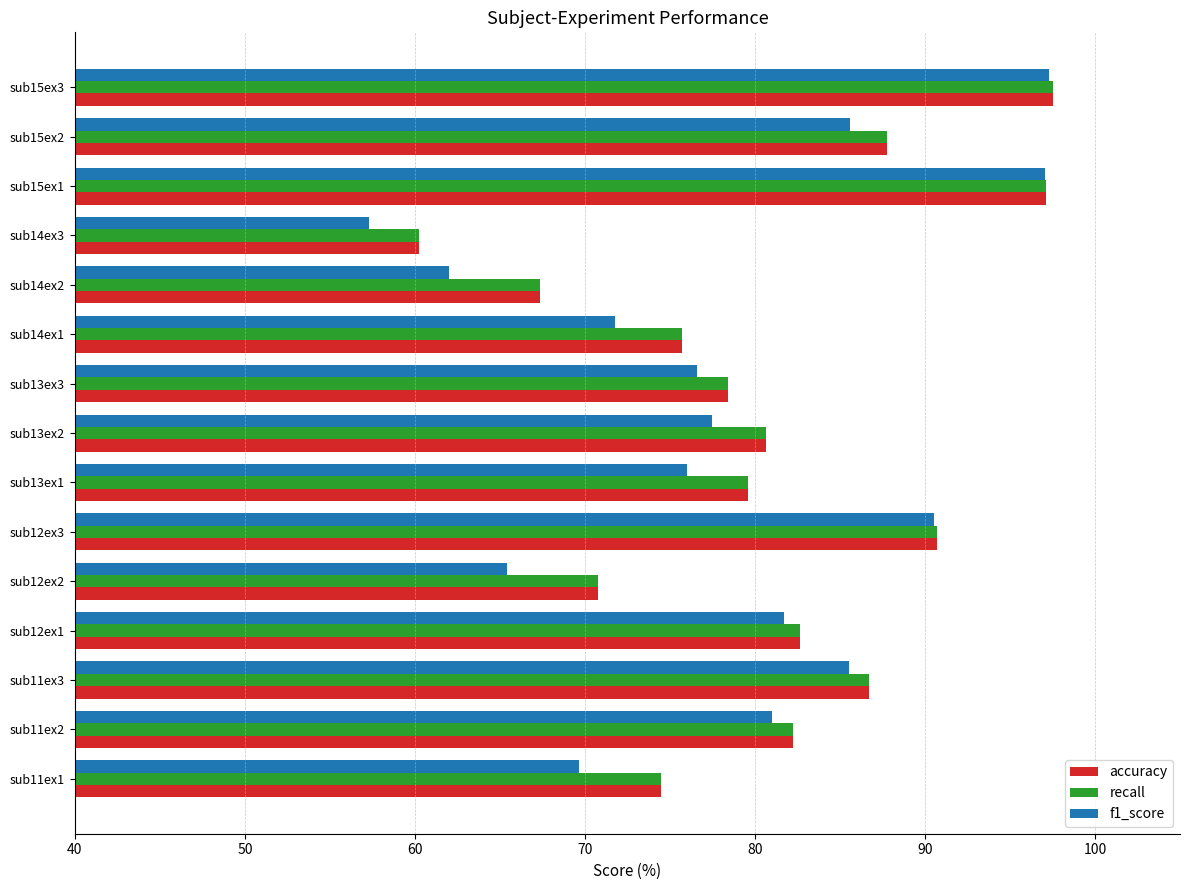

What are all the series names shown in the legend?

accuracy, recall, f1_score